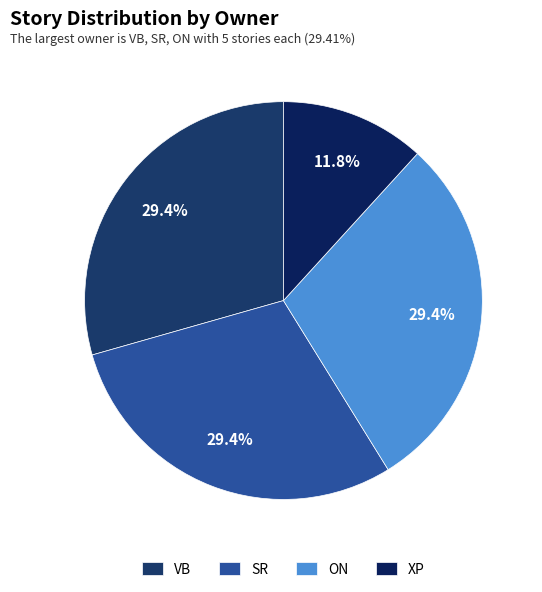

What is the largest slice in the pie chart?

VB